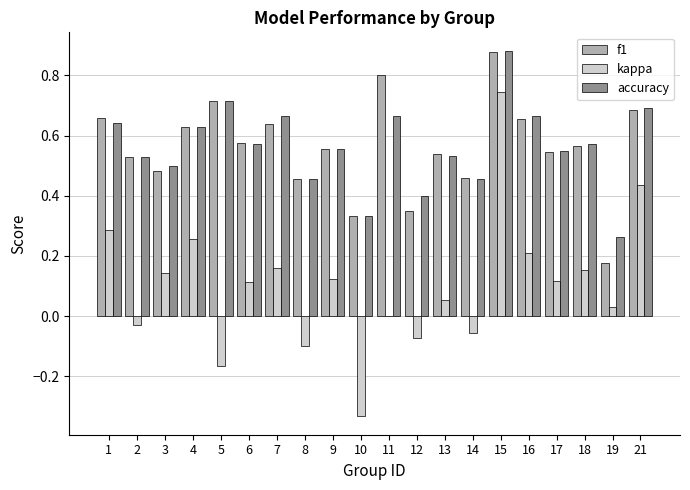

Which label corresponds to the largest value in the chart?

15